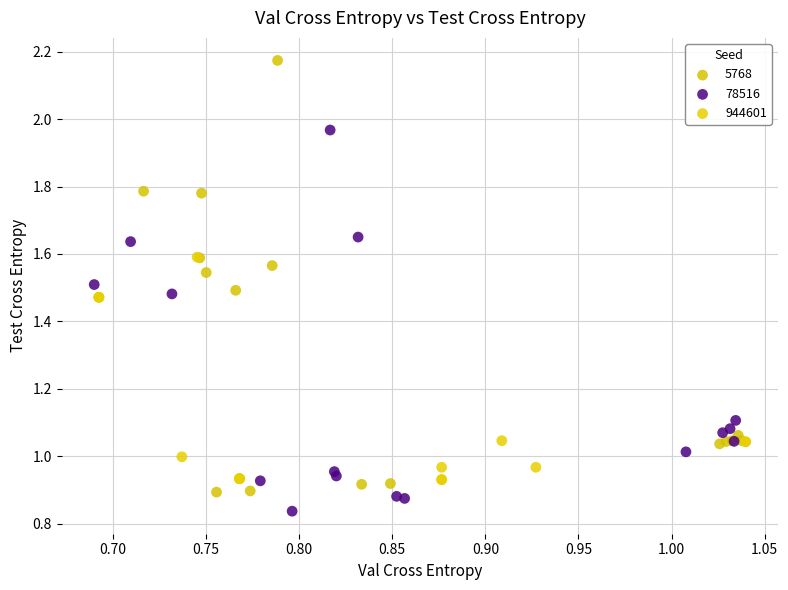

Which series has the widest spread of Y values?

5768